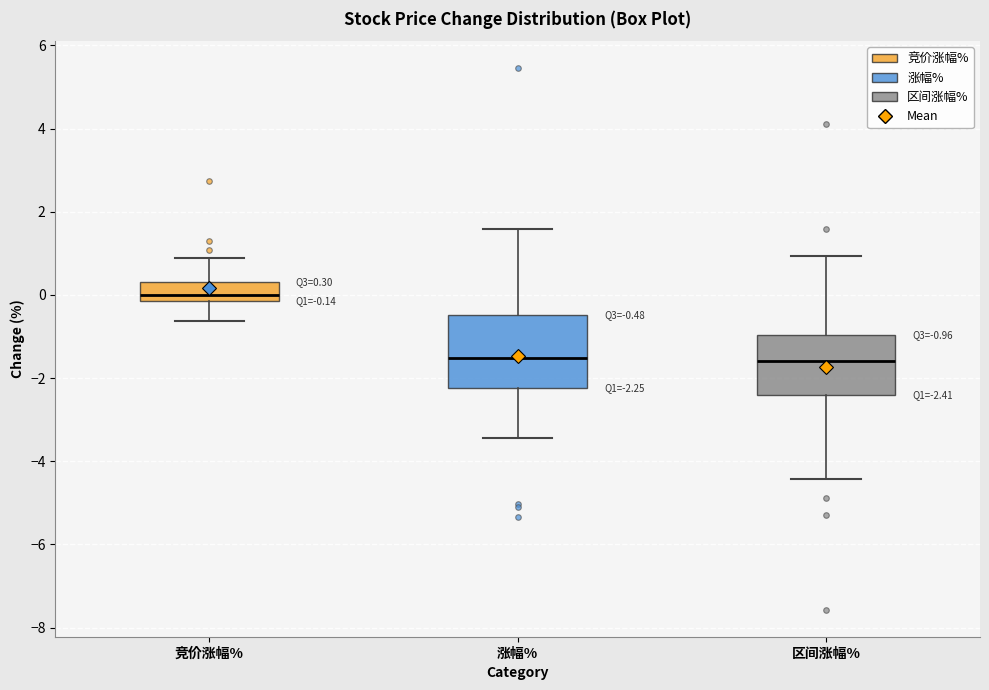

Comparing the boxes themselves (not the whiskers), which one is the tallest?

涨幅%